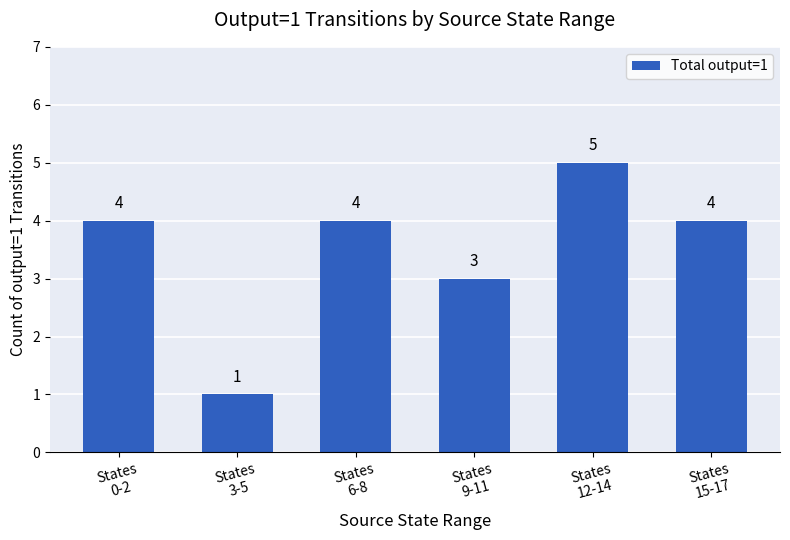

Reading left to right, transcribe all the data shown in this chart.

4	1	4	3	5	4